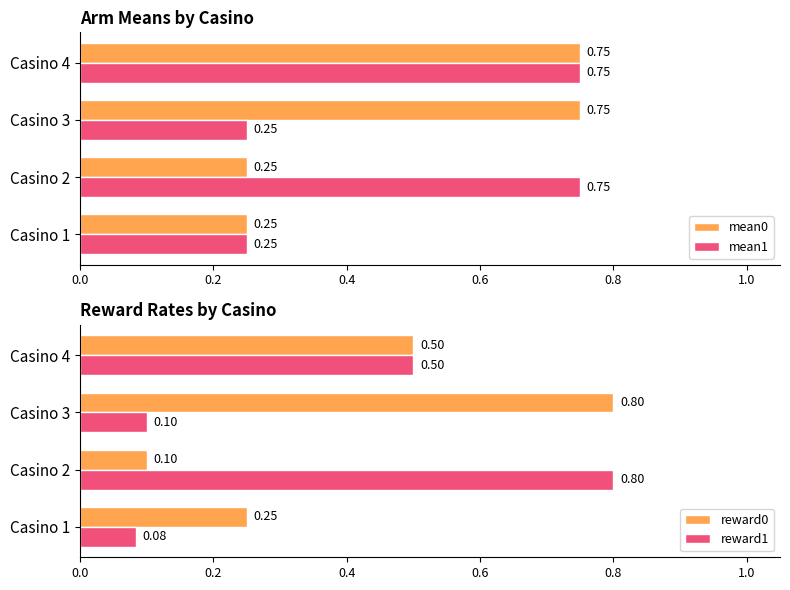

Does the chart contain any negative values?

No